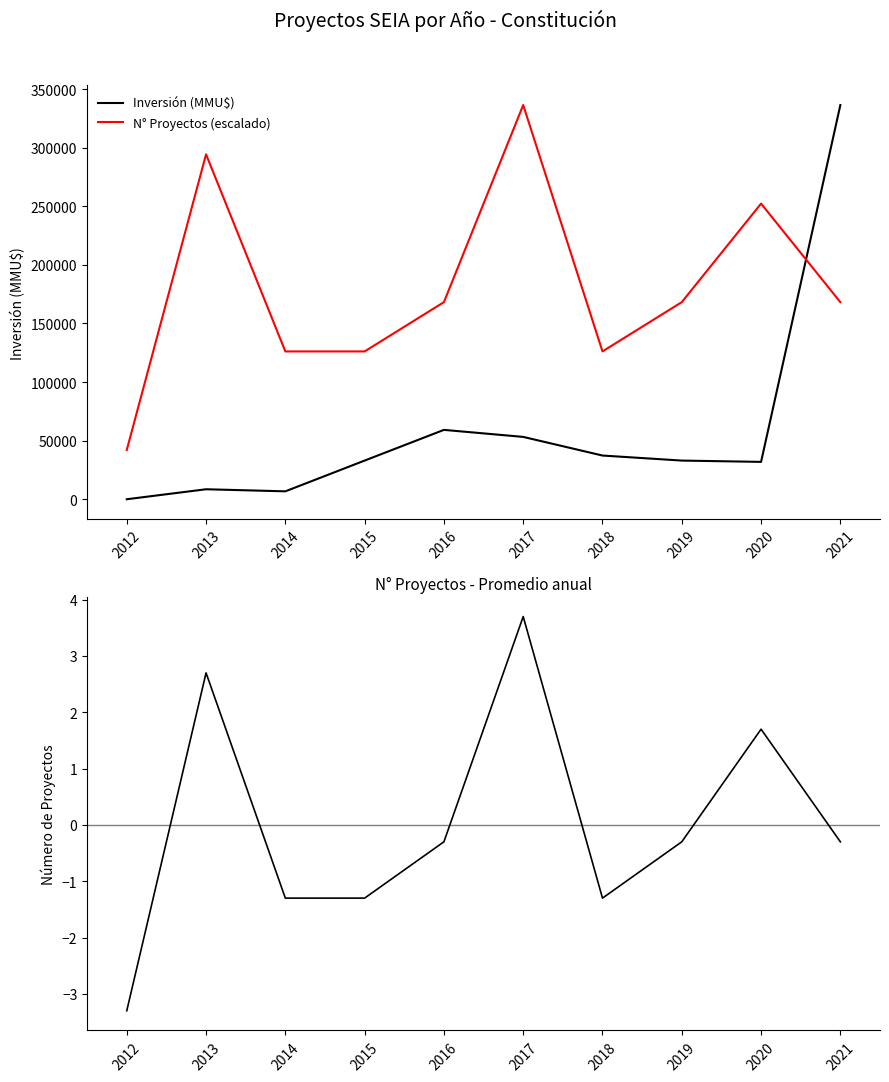

How many data points does each series have?

10